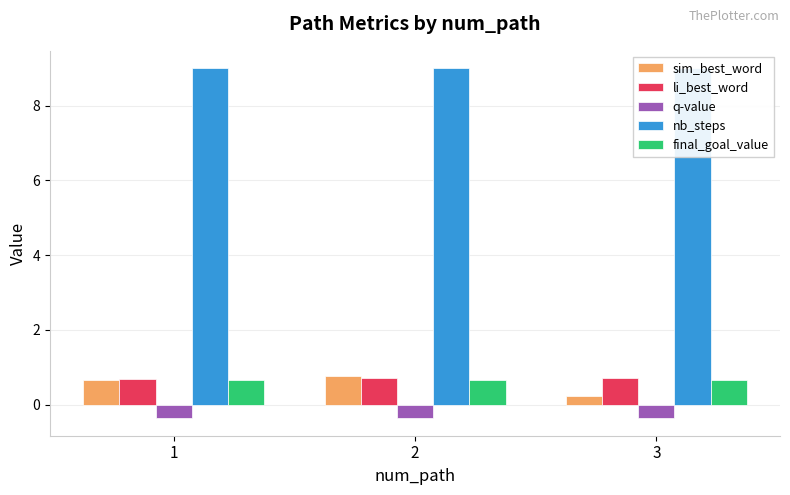

Reading right to left, extract all data points from this chart.

sim_best_word: 3=0.2	2=0.8	1=0.7
li_best_word: 3=0.7	2=0.7	1=0.7
q-value: 3=-0.4	2=-0.4	1=-0.4
nb_steps: 3=9.0	2=9.0	1=9.0
final_goal_value: 3=0.7	2=0.7	1=0.7